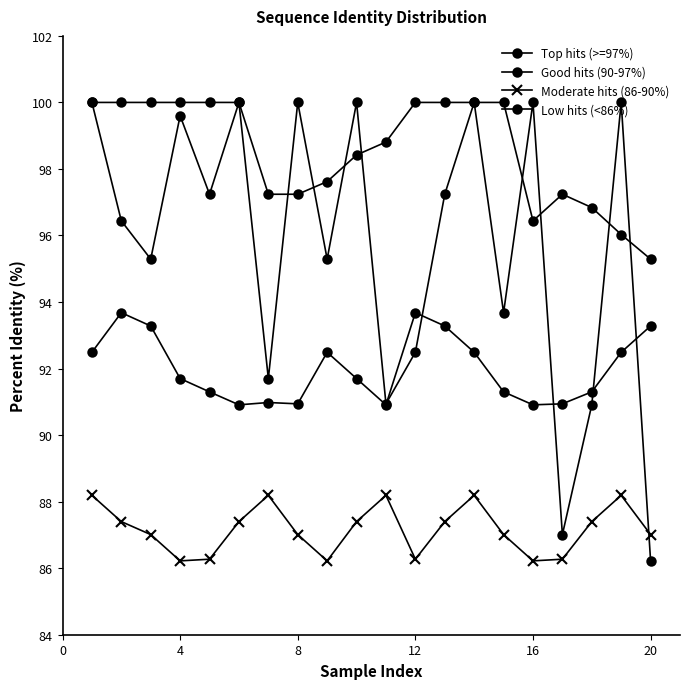

True or false: Top hits (>=97%) and Good hits (90-97%) cross at least once.

False